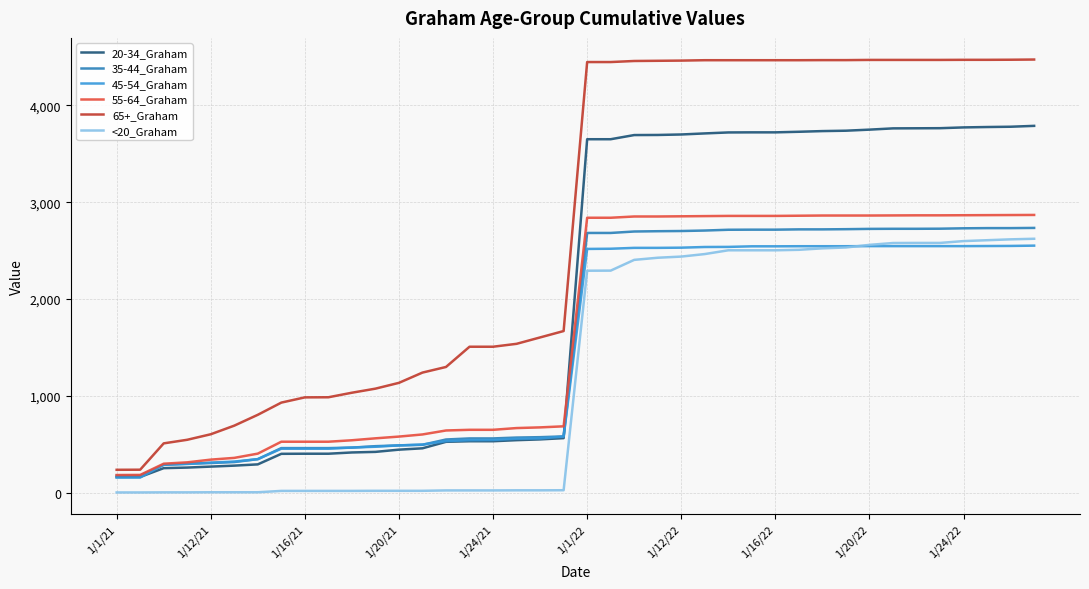

Which series has the largest total across all categories?

65+_Graham